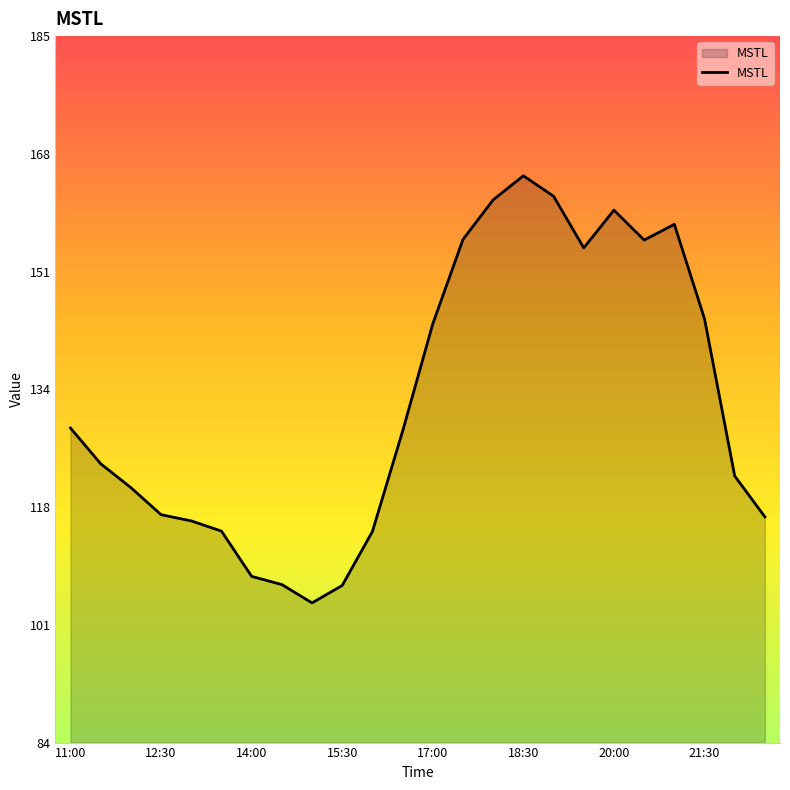

What is the difference between the maximum and minimum values?

61.2